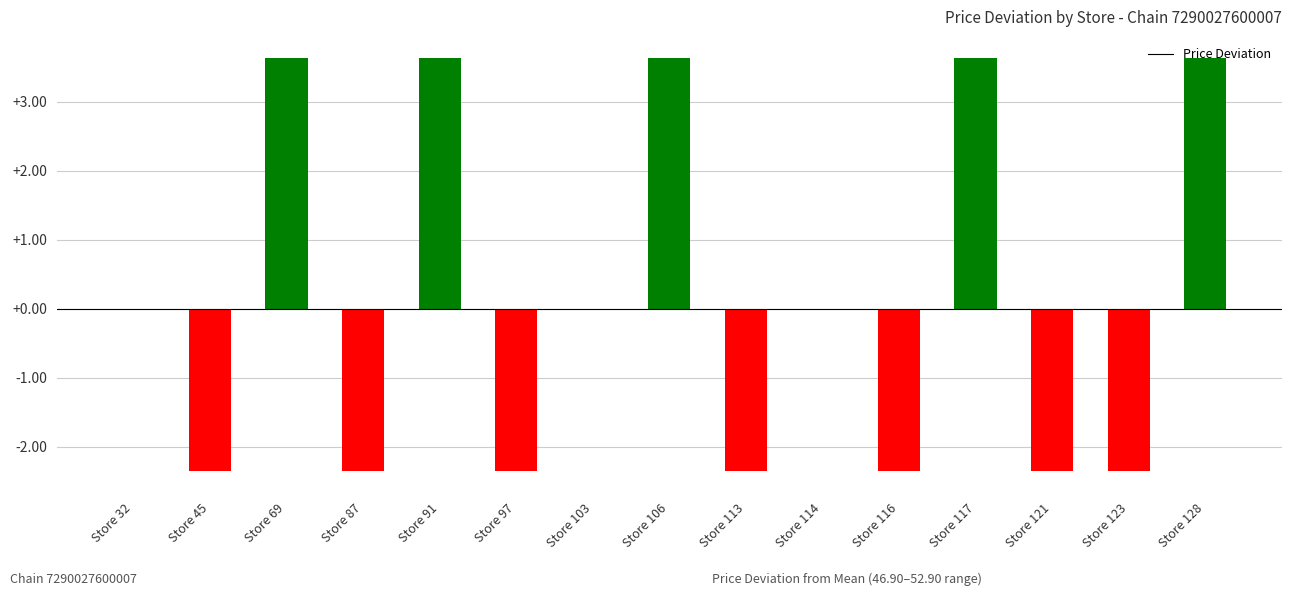

Is it true that the value at Store 91 is 6.3?

False